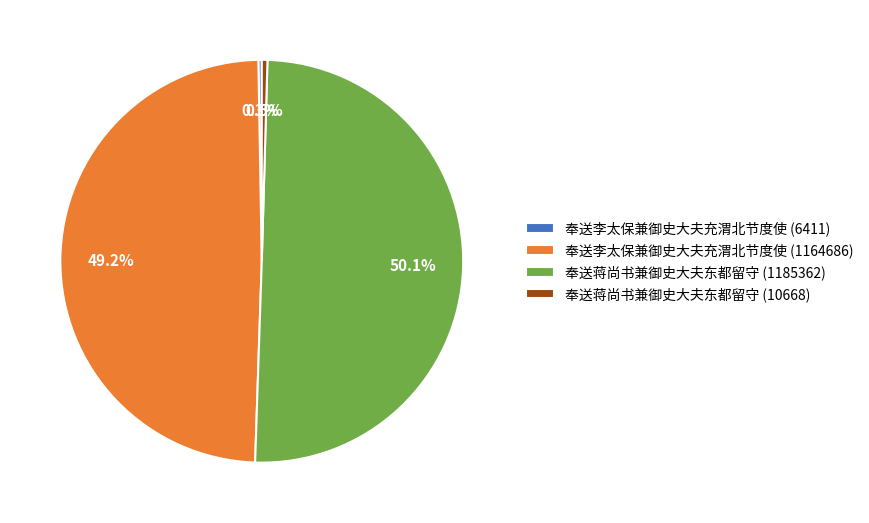

What is the largest slice in the pie chart?

奉送蒋尚书兼御史大夫东都留守 (1185362)